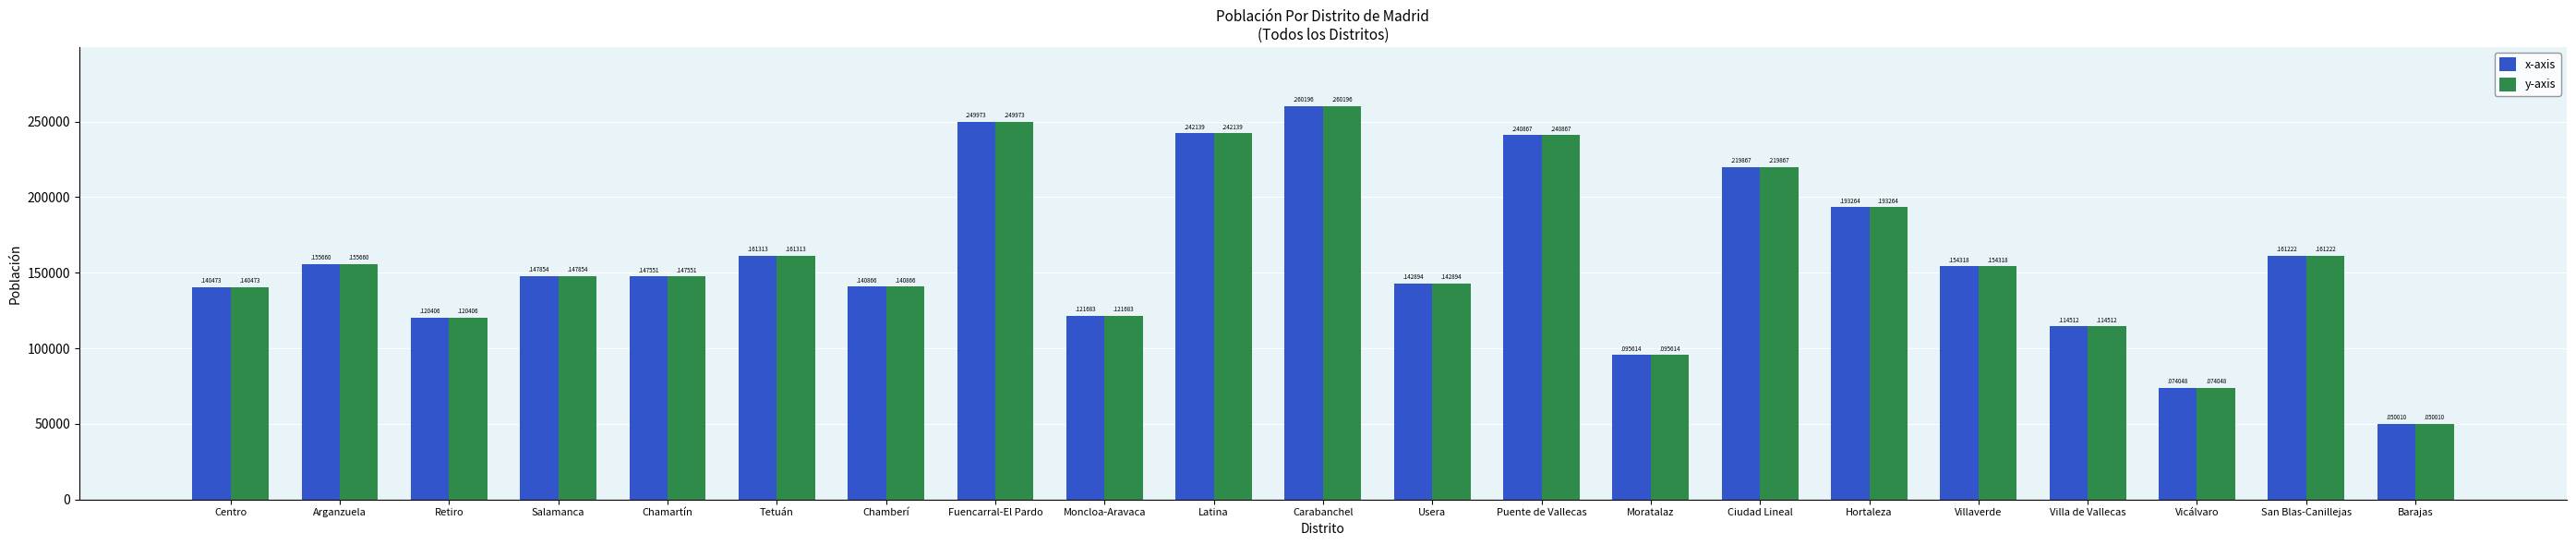

Reading right to left, extract all data points from this chart.

x-axis: 50010	161222	74048	114512	154318	193264	219867	95614	240867	142894	260196	242139	121683	249973	140866	161313	147551	147854	120406	155660	140473
y-axis: 50010	161222	74048	114512	154318	193264	219867	95614	240867	142894	260196	242139	121683	249973	140866	161313	147551	147854	120406	155660	140473